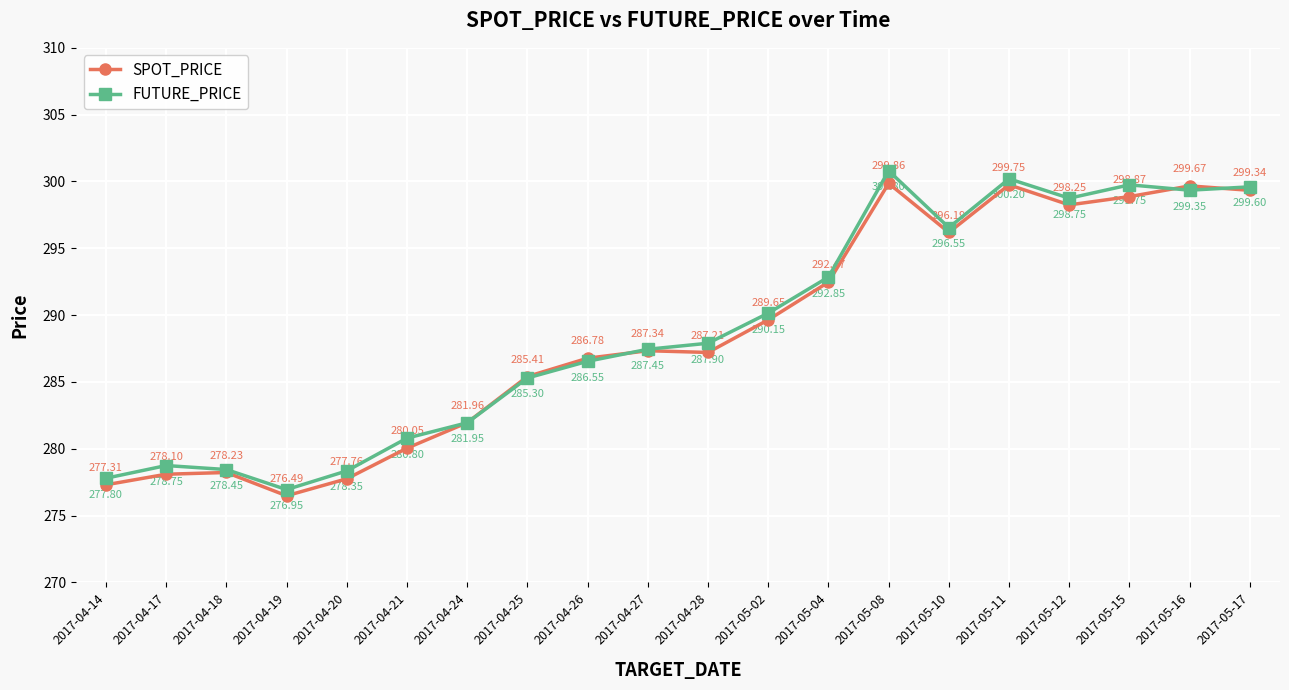

Which category has the highest value in the SPOT_PRICE series?

2017-05-08